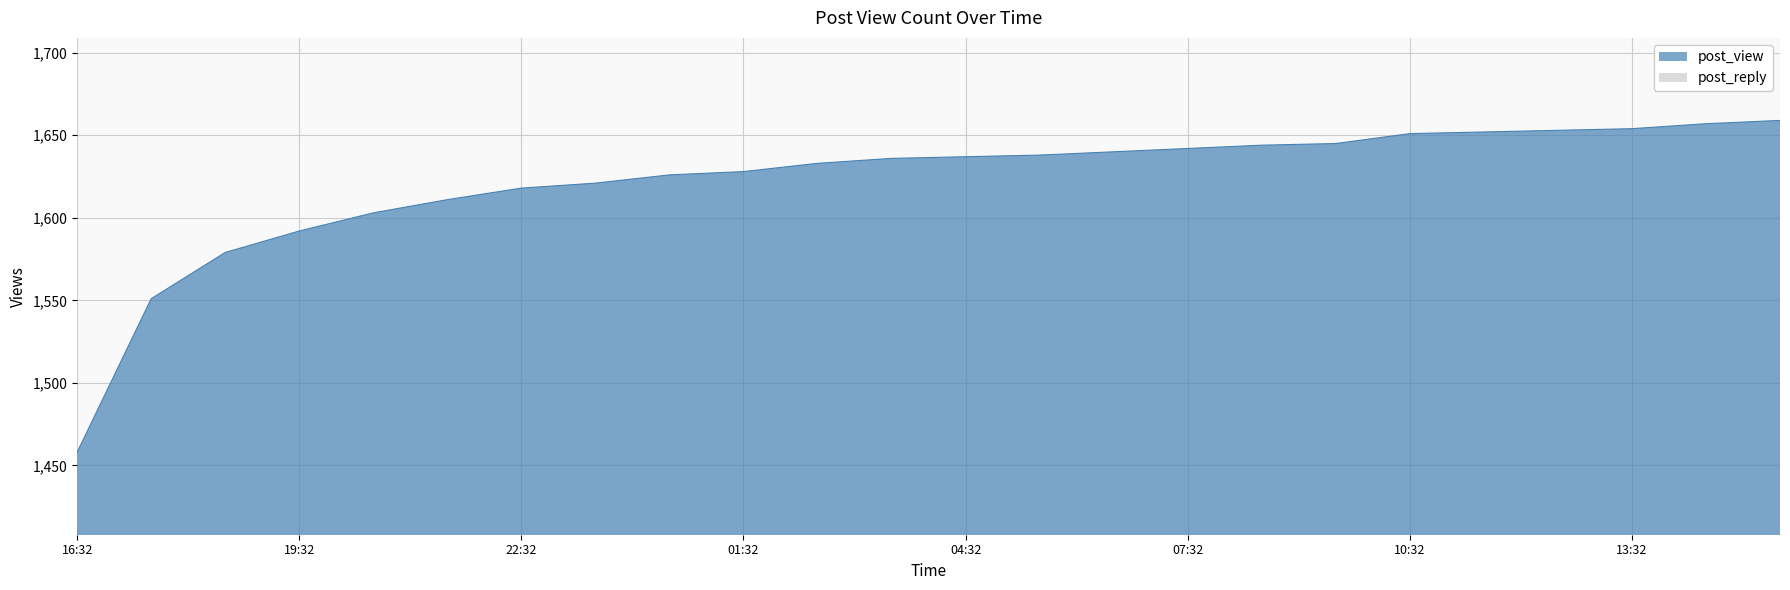

Where does the data first go above 1637?

05:32